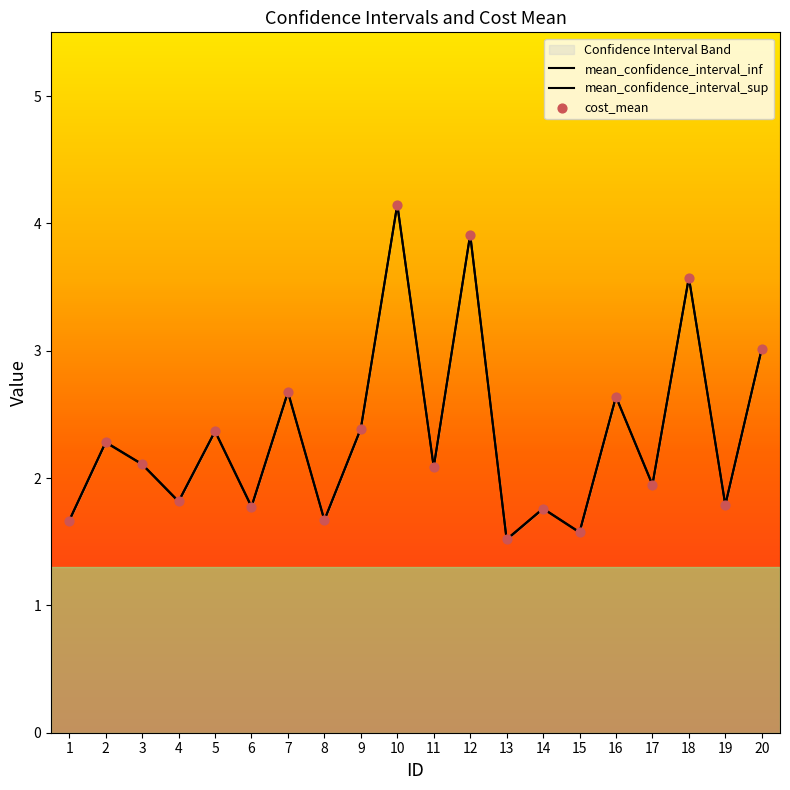

Which series has the largest Y range (max minus min)?

mean_confidence_interval_inf